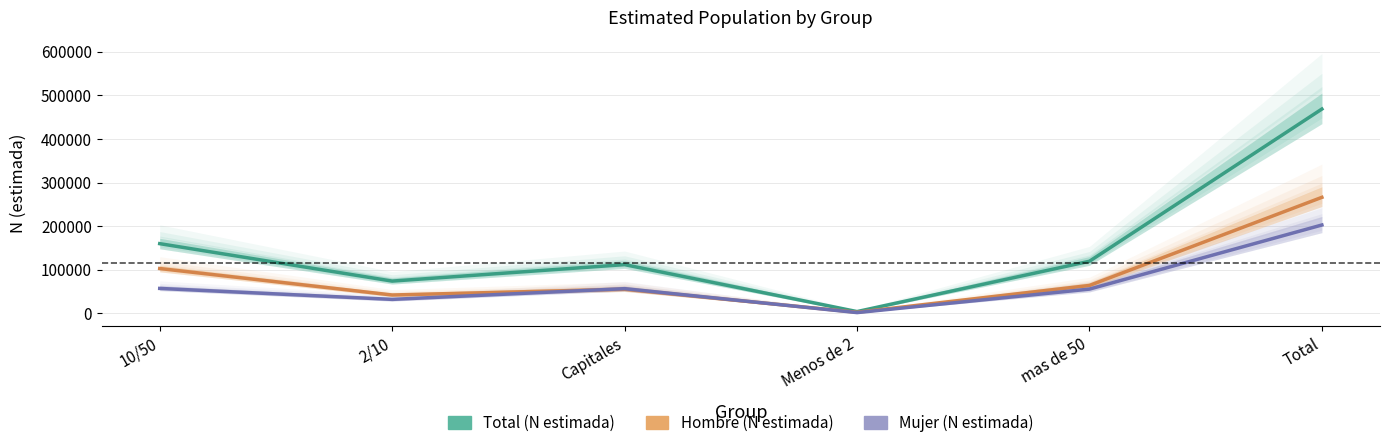

True or false: Hombre has more than 2 interior local peaks.

False